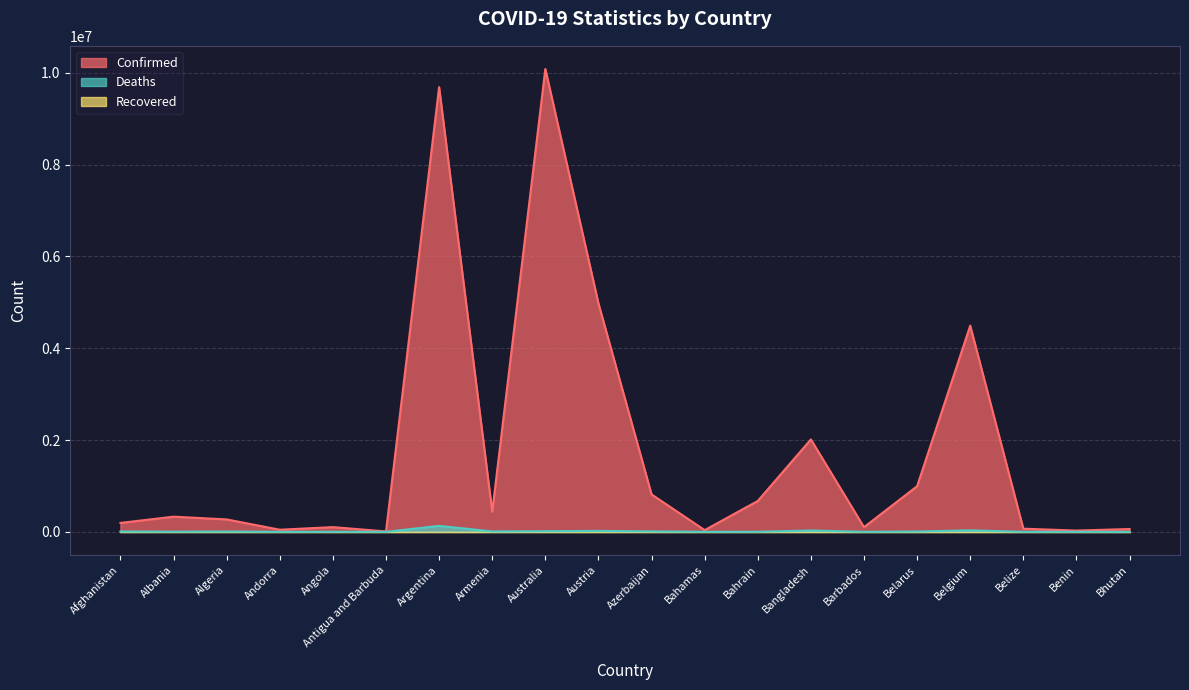

What position from the right is Bahamas?

9